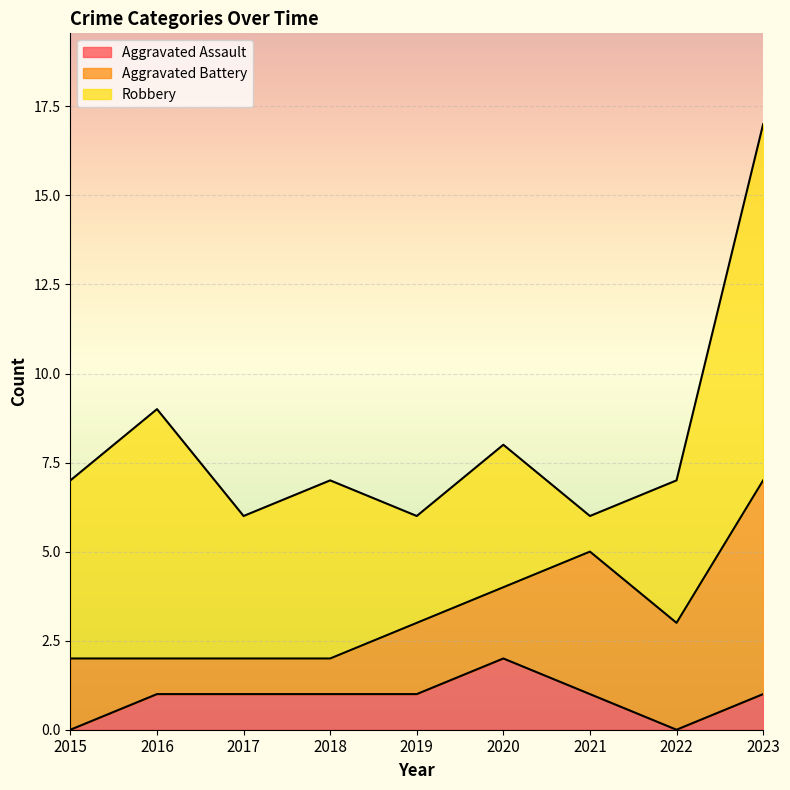

What is the difference between the maximum and minimum values in the Aggravated Battery series?

5